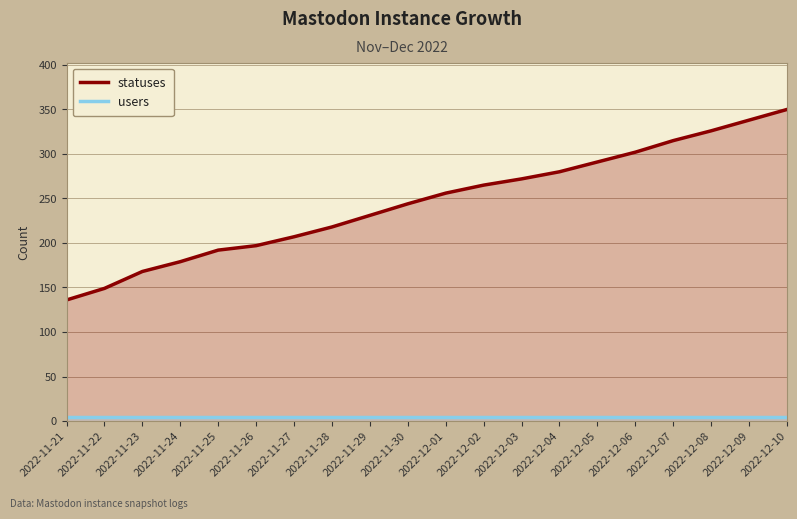

At which label does statuses reach its peak?

2022-12-10